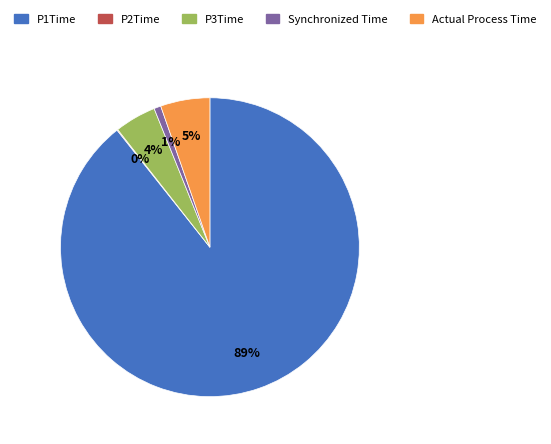

Between P3Time and Actual Process Time, which is larger?

Actual Process Time